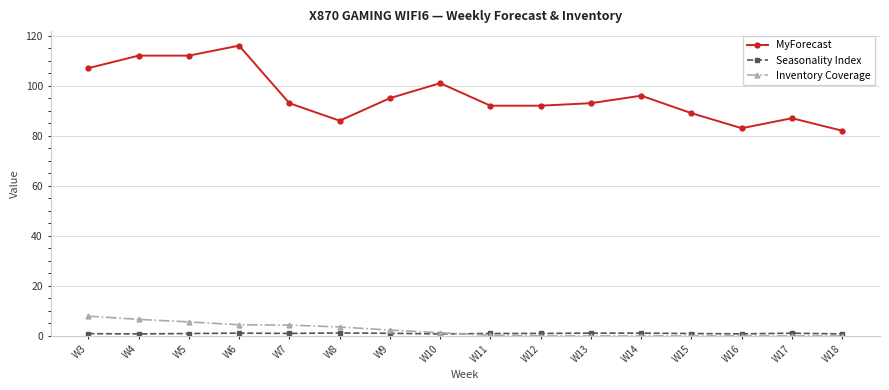

True or false: MyForecast and Inventory Coverage cross at least once.

False